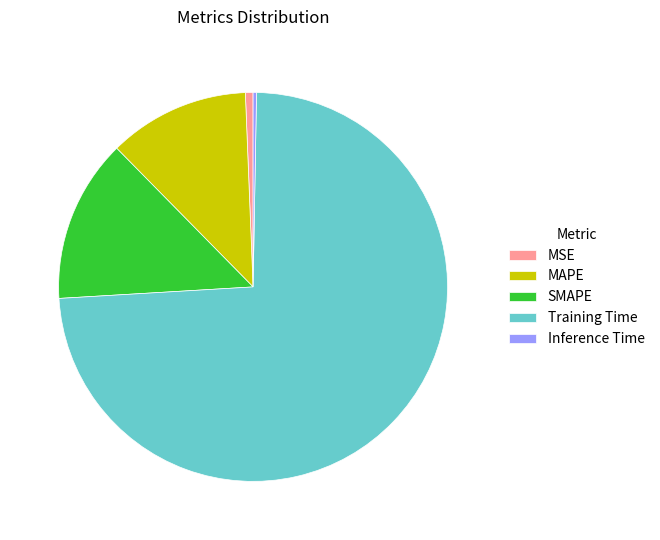

Do SMAPE and MAPE together represent more than half of the pie?

No